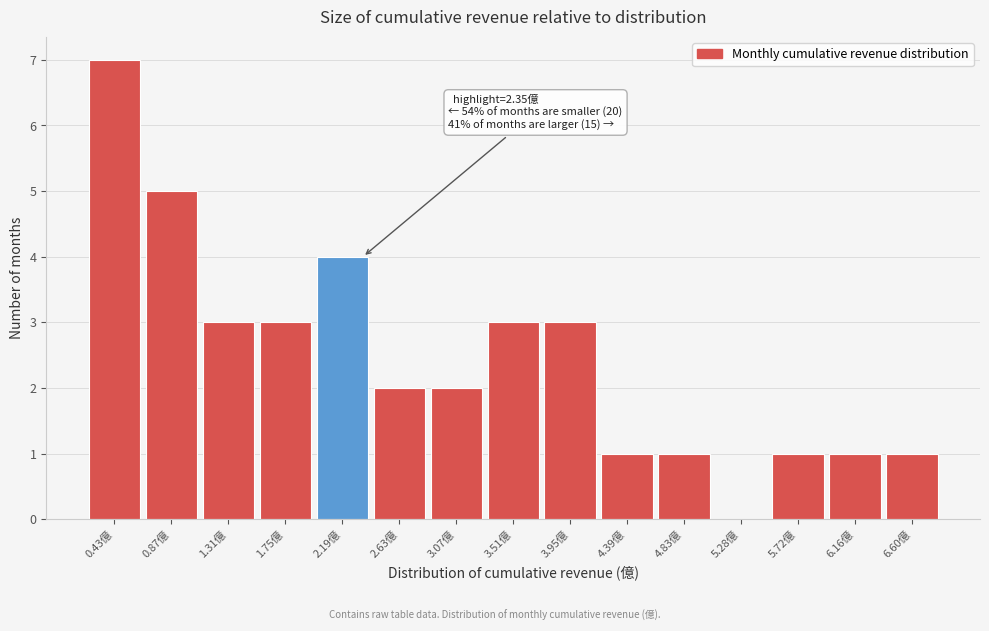

Which range on the x-axis has the tallest bar?

0.25 to 0.65